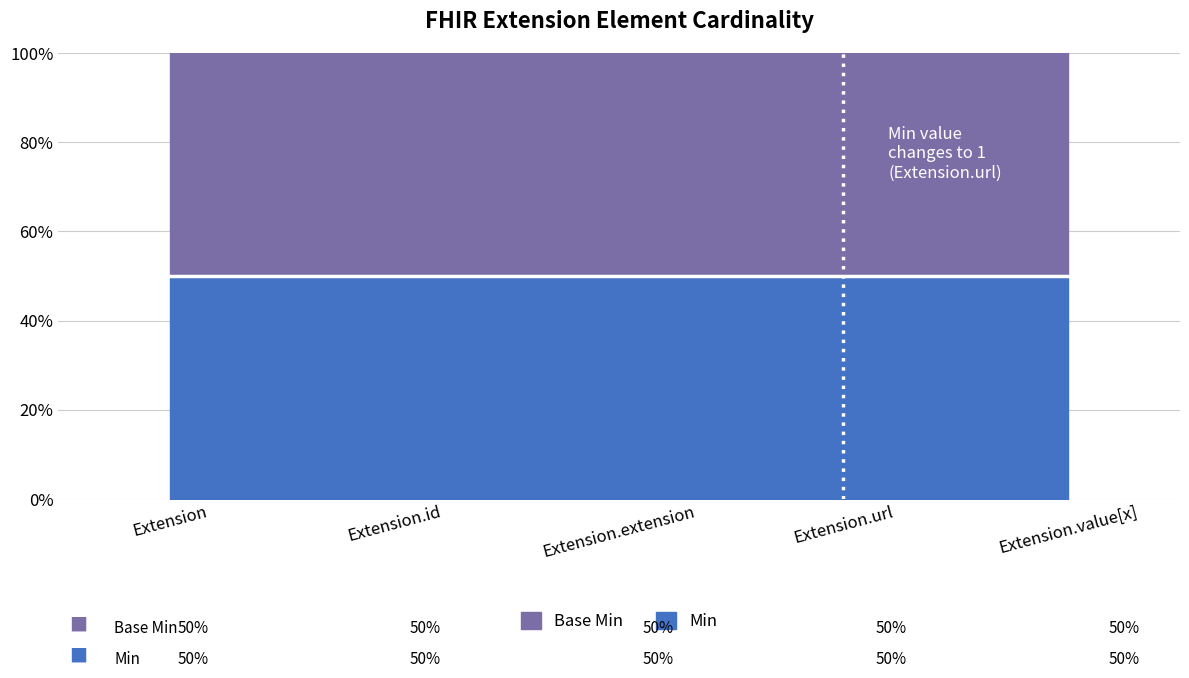

Which category has the highest value across all series?

Extension.url